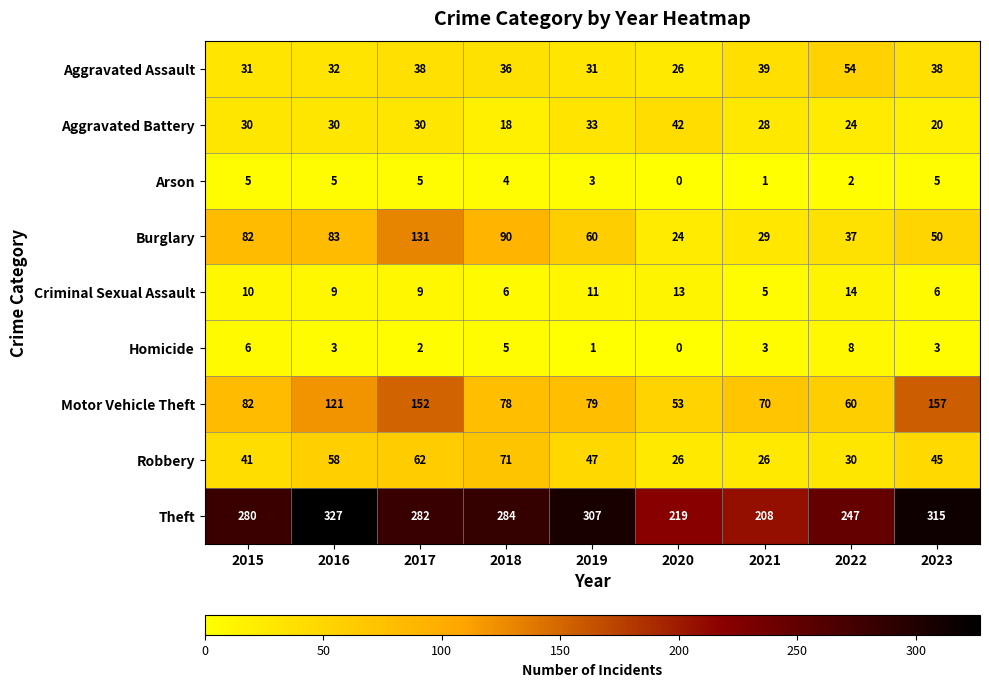

What is the spread (max minus min) of values at 2022?

245